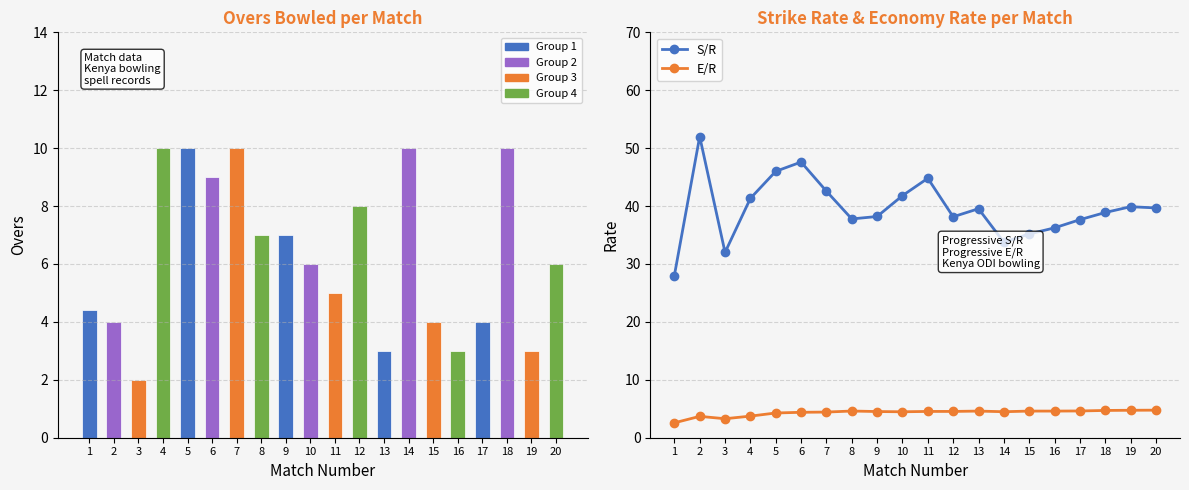

Is it true that S/R equals 52.0 at 2?

True